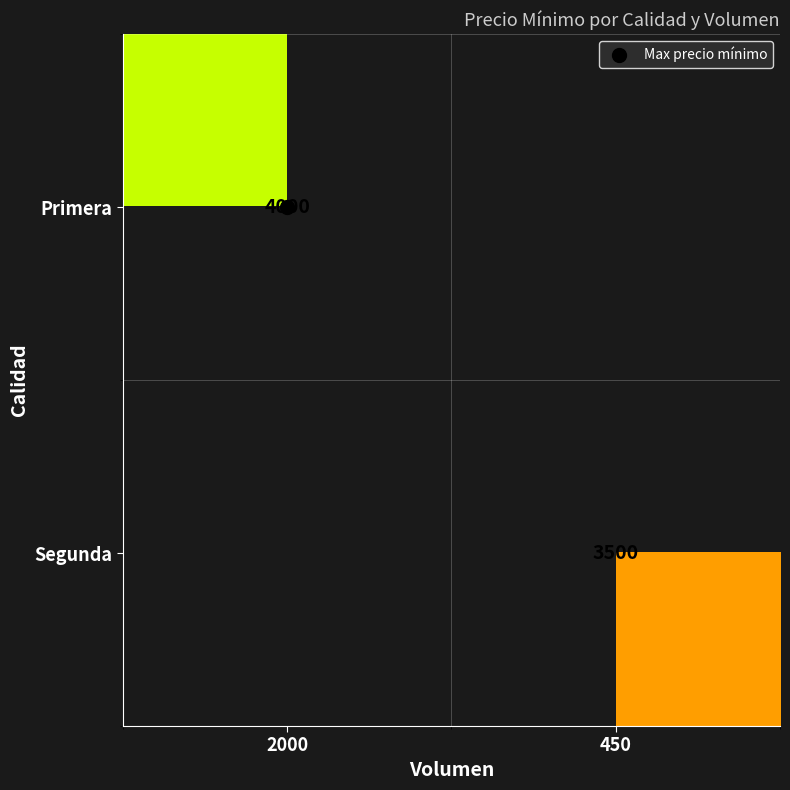

Count the Primera values in the range 0 to 4000.

2